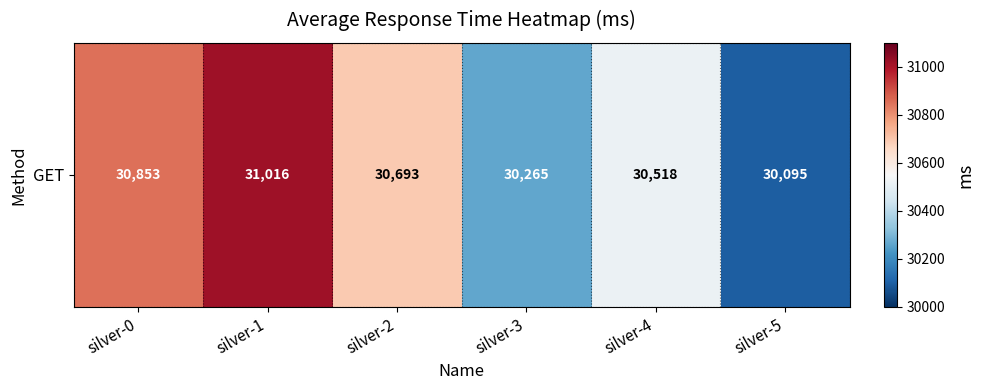

What is the change in value from silver-2 to silver-5?

-598